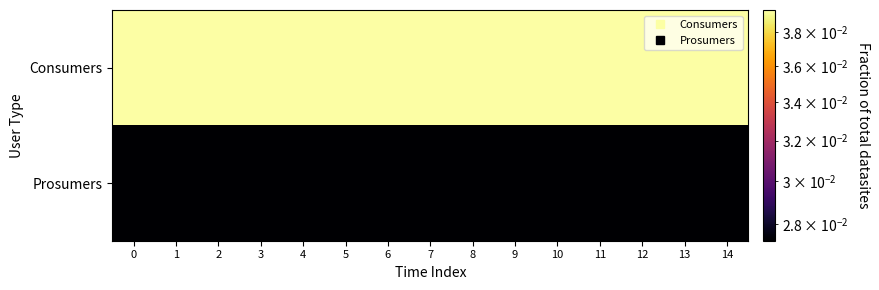

At 5, list the series in order from smallest to largest.

Prosumers, Consumers